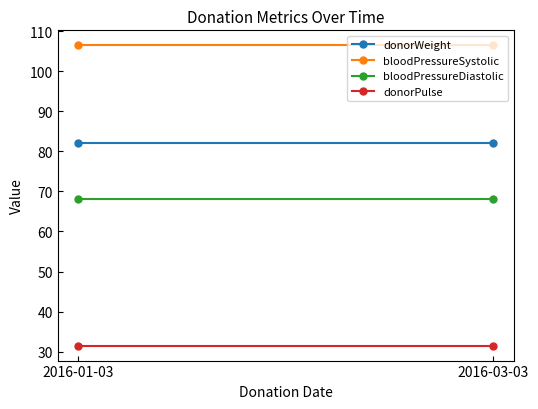

Reading left to right, list all the values displayed in this chart.

donorWeight: 82.0	82.0
bloodPressureSystolic: 106.5	106.5
bloodPressureDiastolic: 68.0	68.0
donorPulse: 31.5	31.5